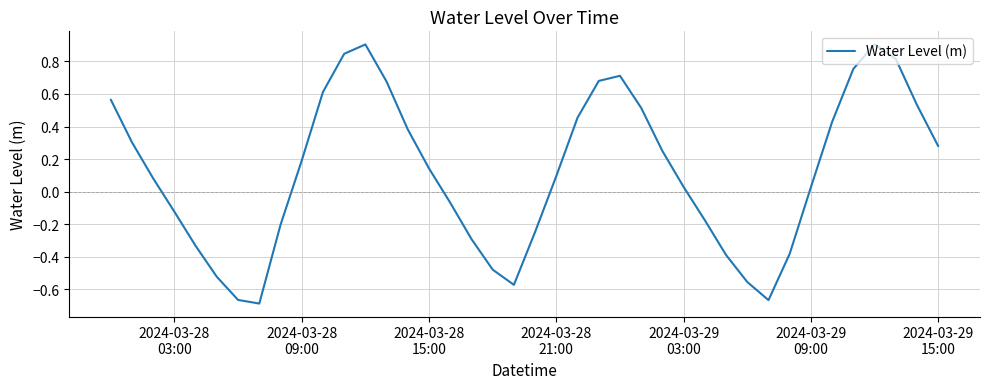

What is the greatest value displayed?

0.9